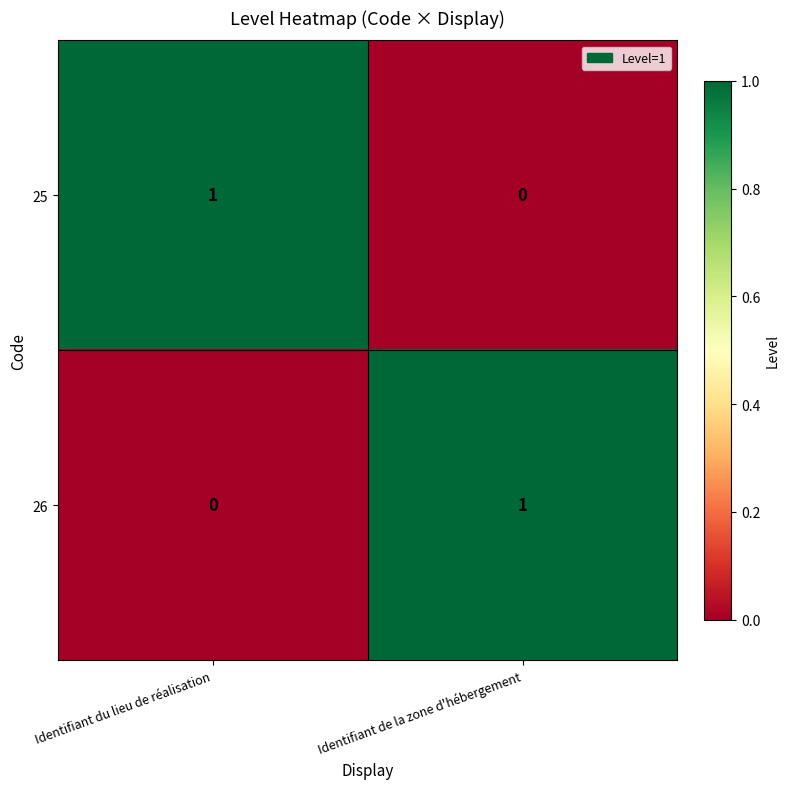

At which label is 26 closest to 0?

Identifiant du lieu de réalisation